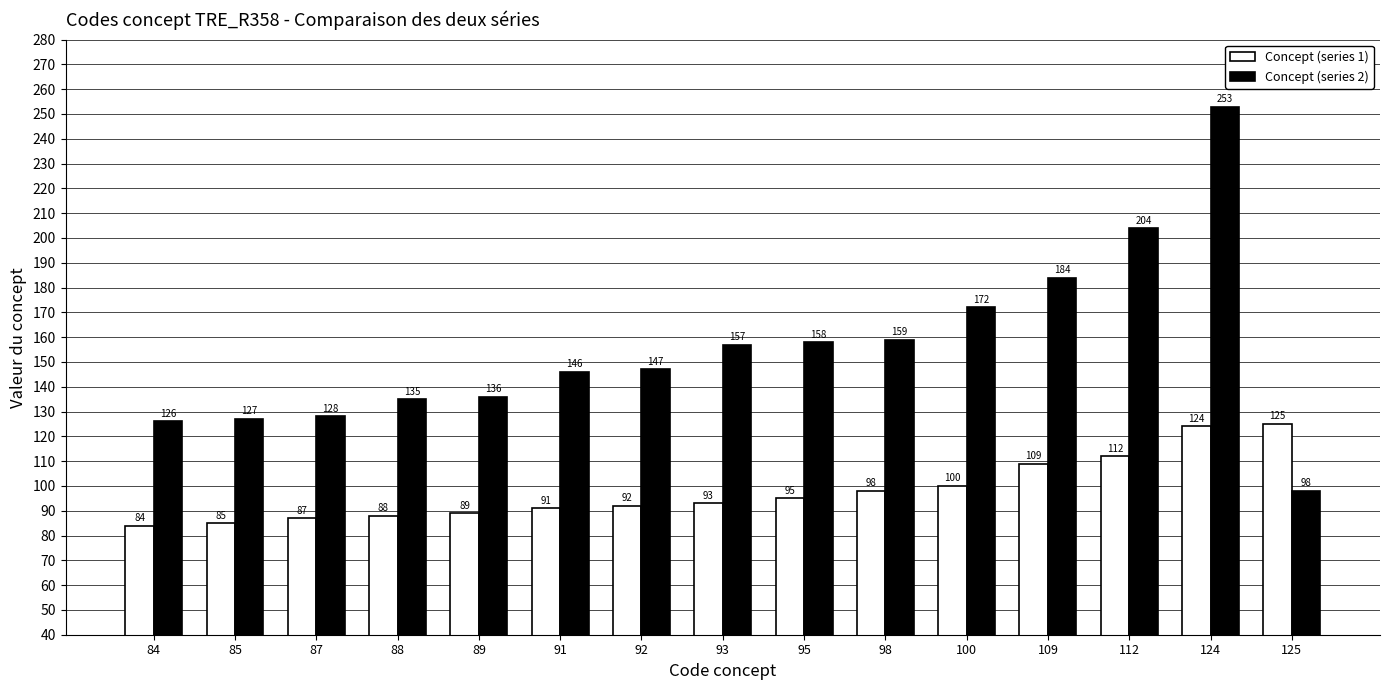

Count the number of data series in this chart.

2